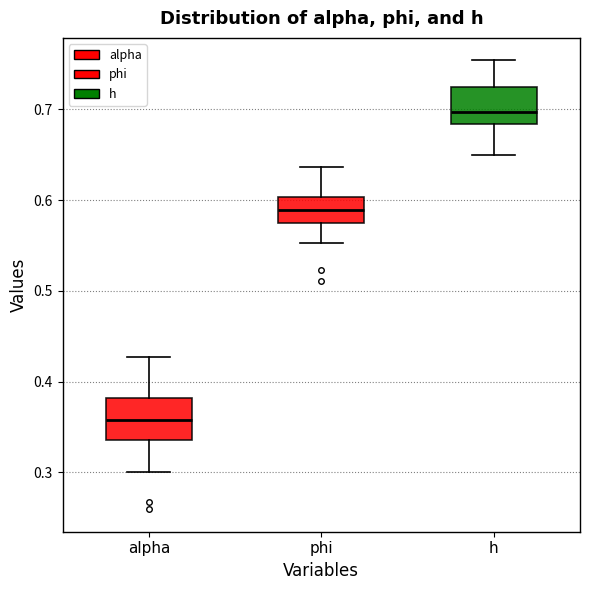

Where does the lower whisker of the box for h end on the y-axis? The values are not printed on the chart, so give them approximately, as read against the axis.

0.65